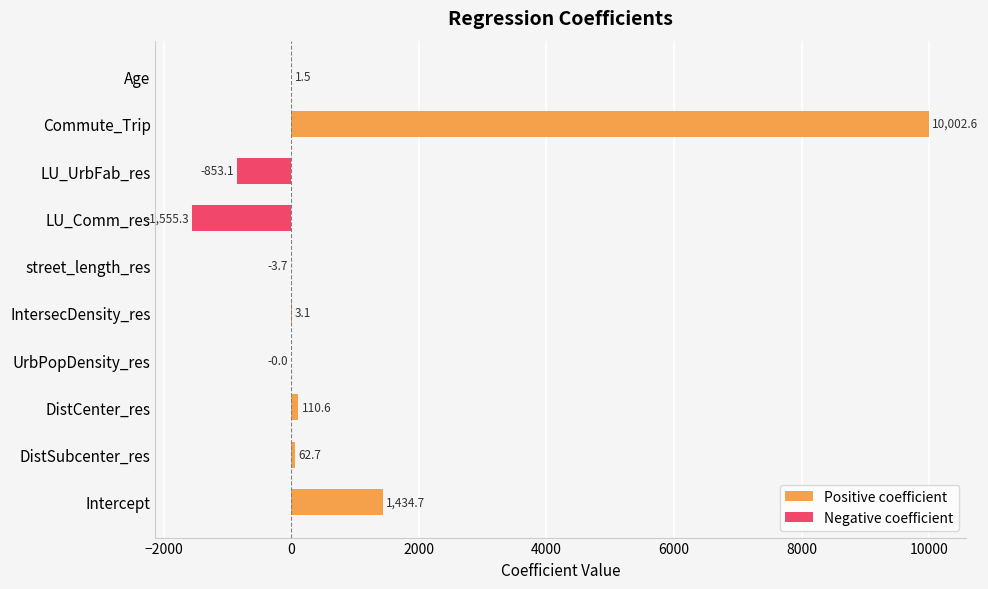

What is the greatest value displayed?

10002.6